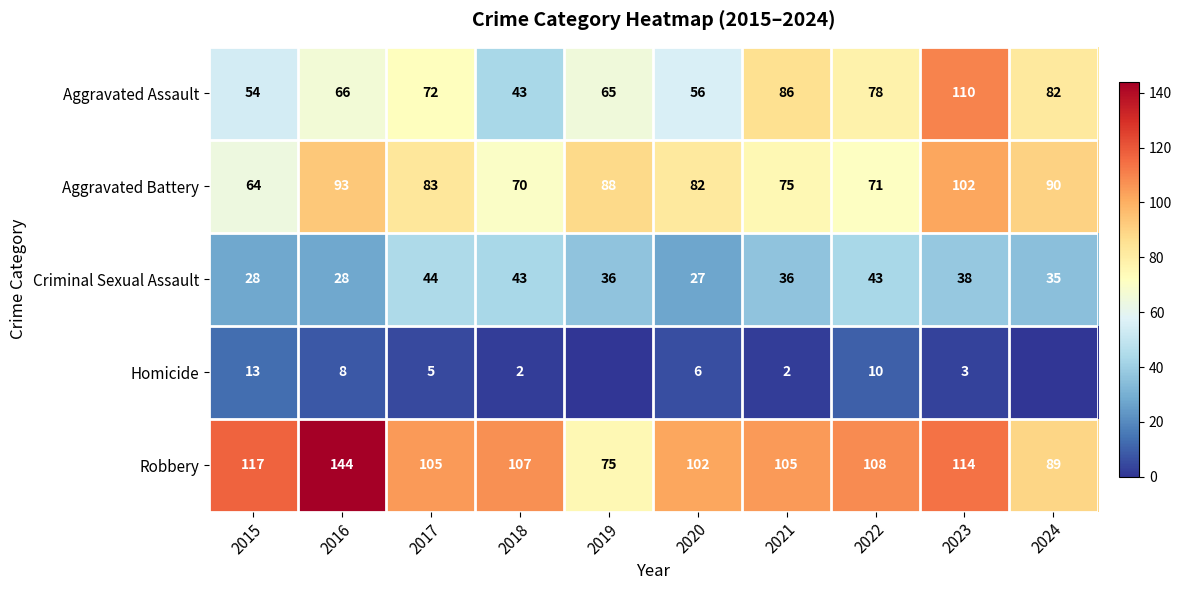

Is the value of Aggravated Assault at 2017 greater than the value of Homicide at 2016?

Yes